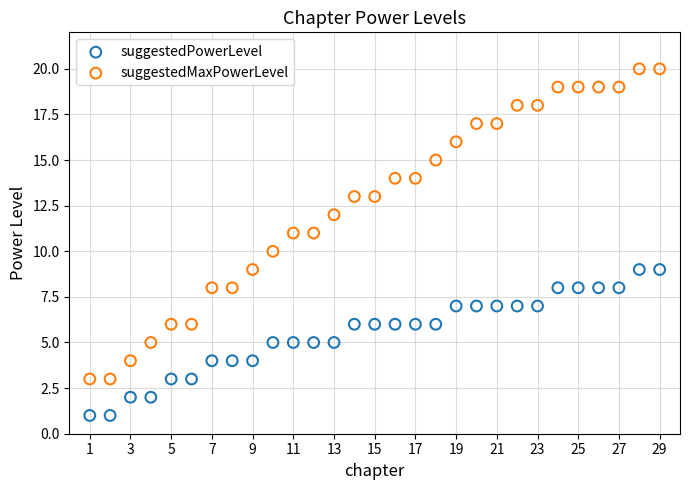

Which series contains the highest Y value?

suggestedMaxPowerLevel